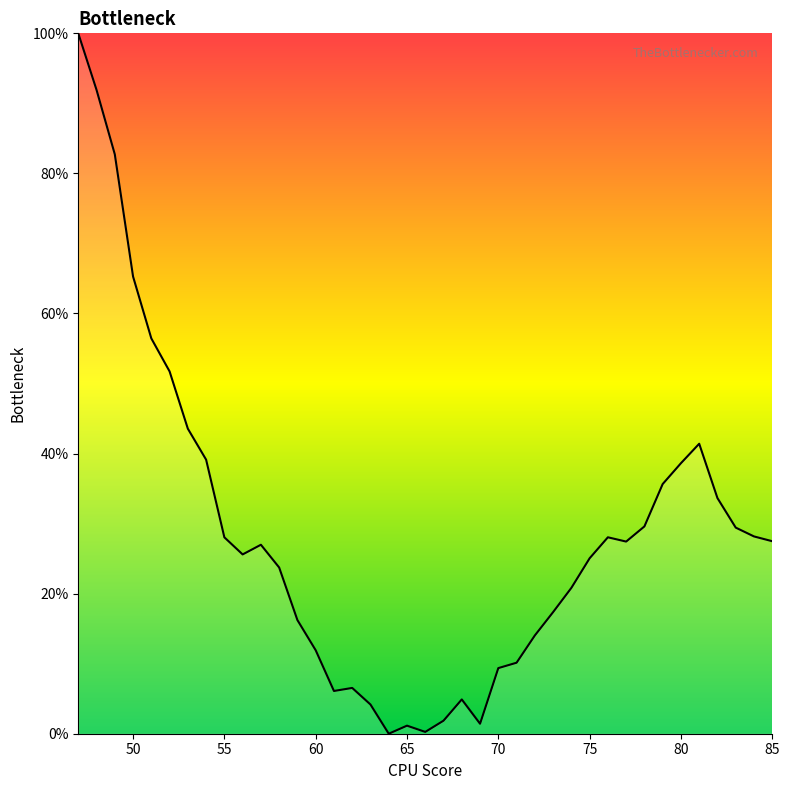

Is this an area chart (filled region under the line)?

Yes